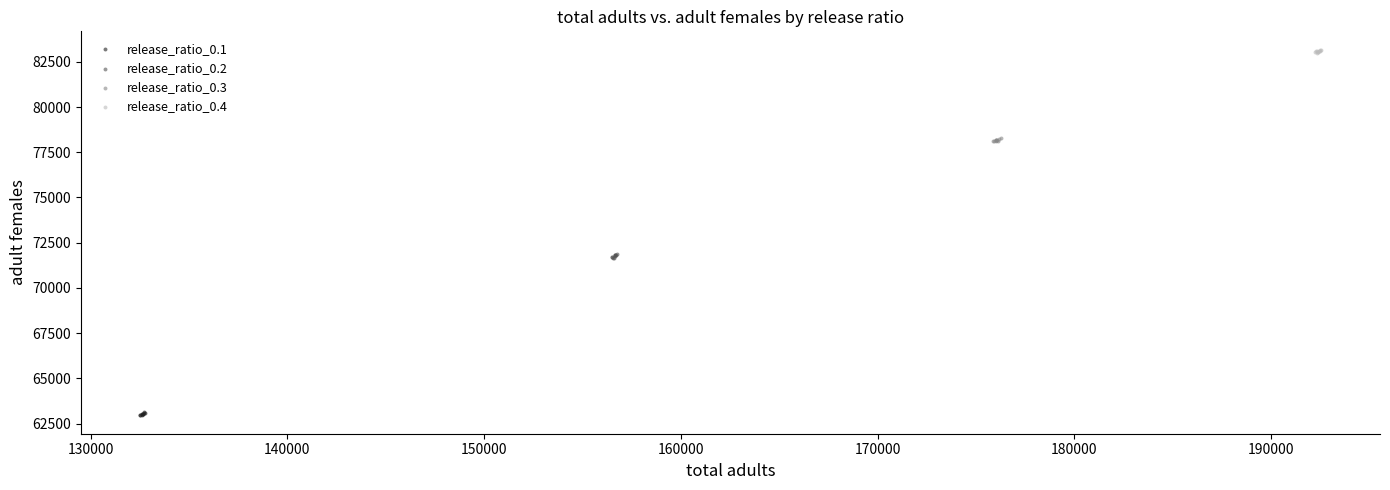

Which series contains the lowest Y value?

release_ratio_0.1